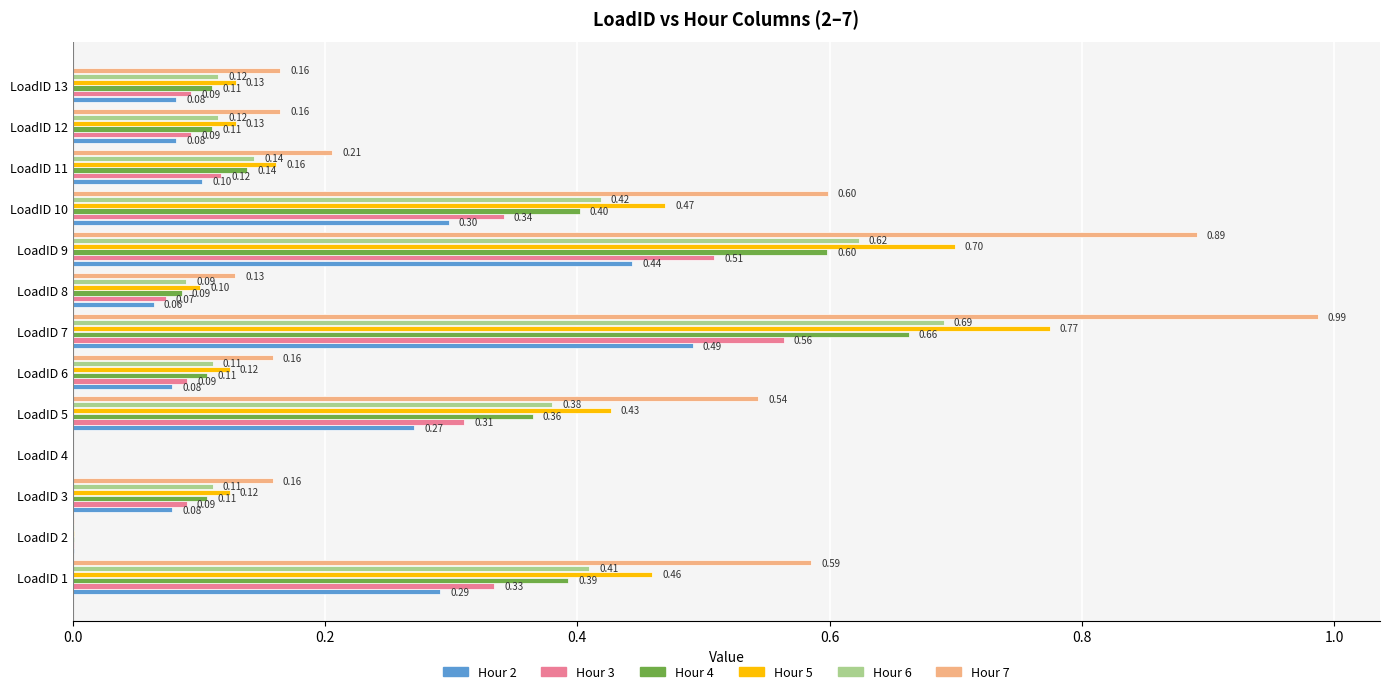

What are all the series names shown in the legend?

Hour 2, Hour 3, Hour 4, Hour 5, Hour 6, Hour 7